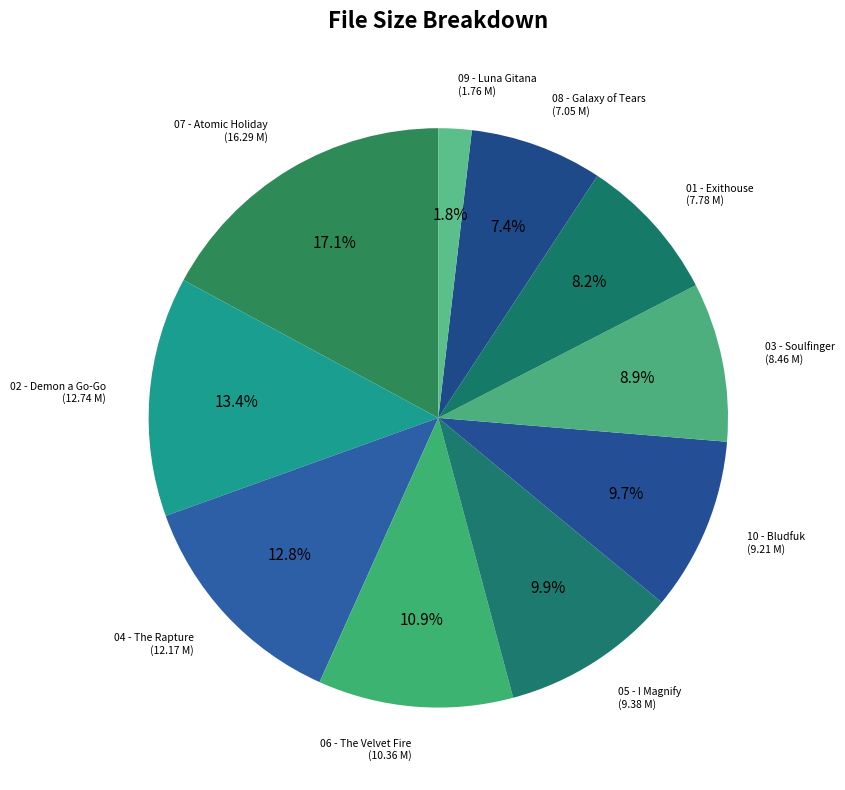

Which slice is the largest?

07 - Atomic Holiday.mp3